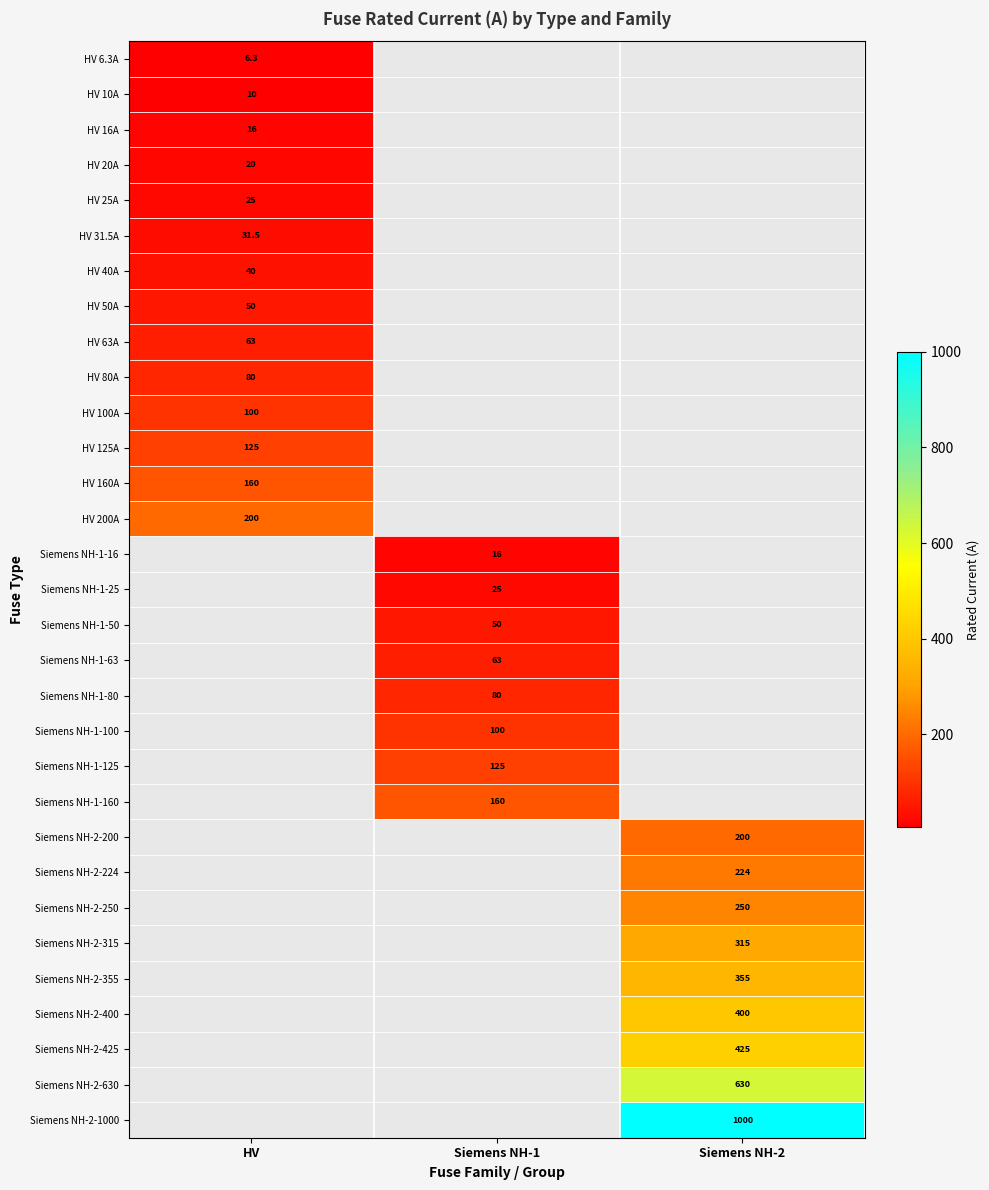

Is it true that HV 100A equals 100.0 at HV?

True